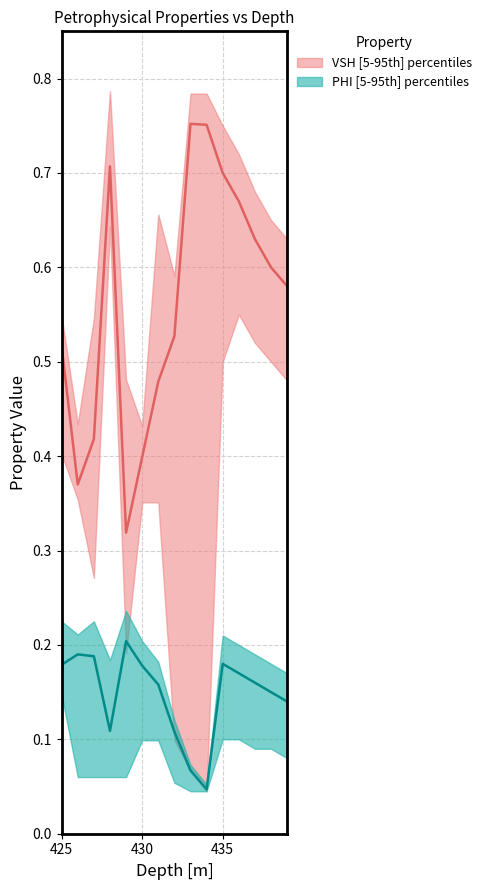

What is the approximate value of PHI_median at 431.0?

0.2